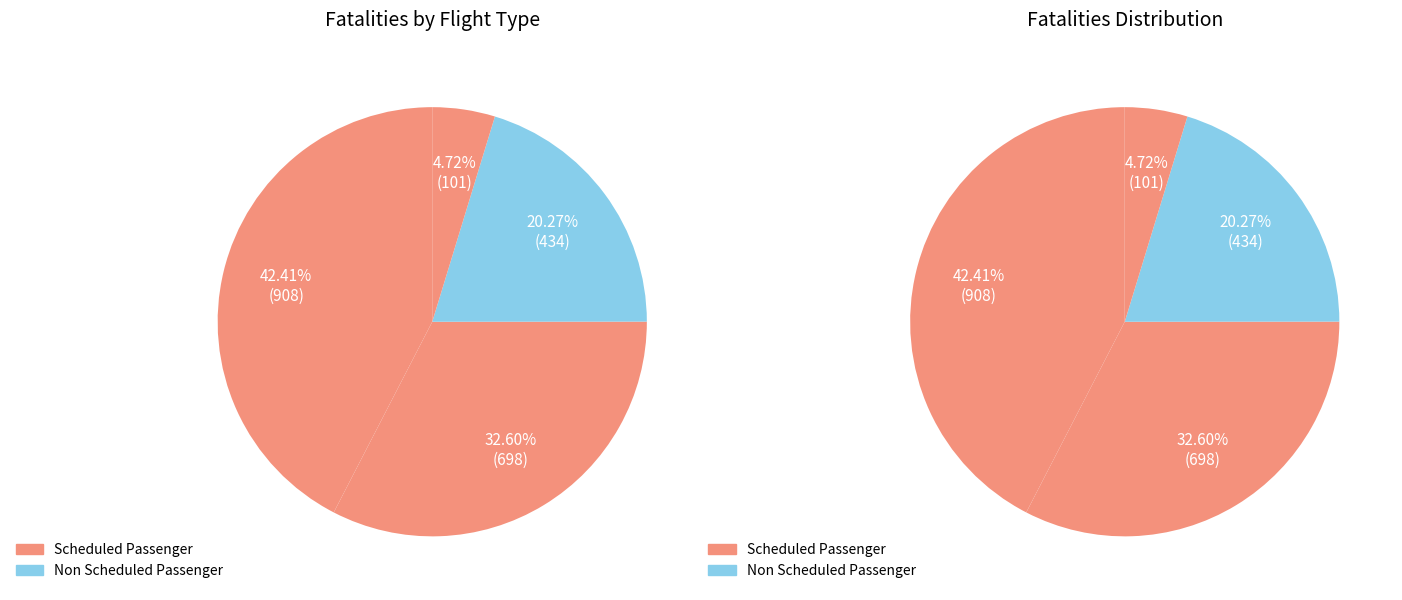

Is Domestic Scheduled Passenger the majority of the pie?

No